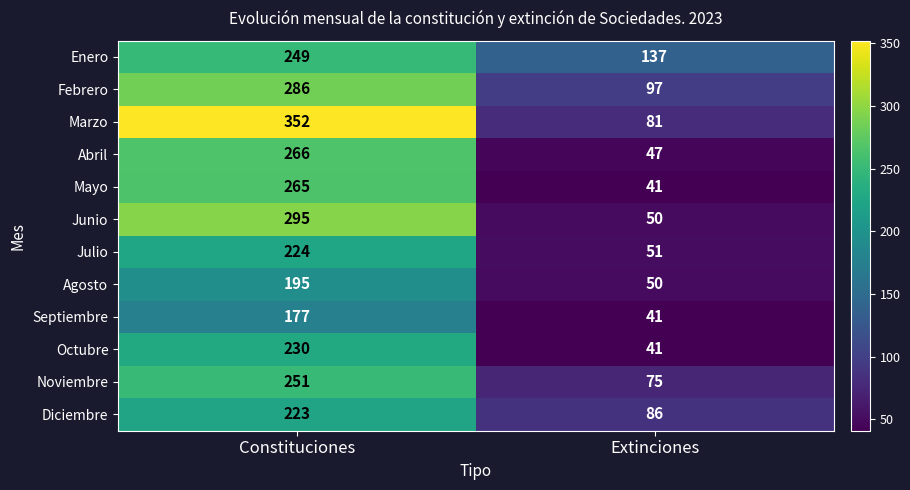

True or false: Abril has a value of 266 at Constituciones.

True